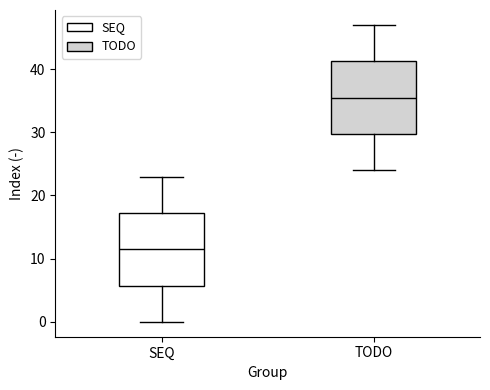

Where does the upper whisker of the box for TODO end on the y-axis? The values are not printed on the chart, so give them approximately, as read against the axis.

47